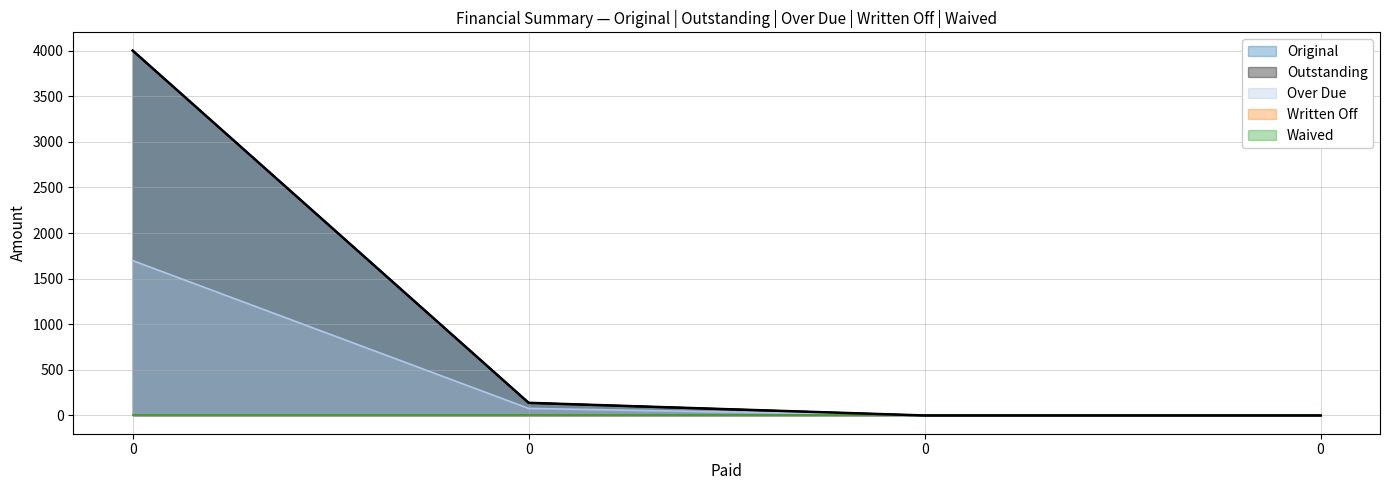

Does the chart display data point markers on the line(s)?

No